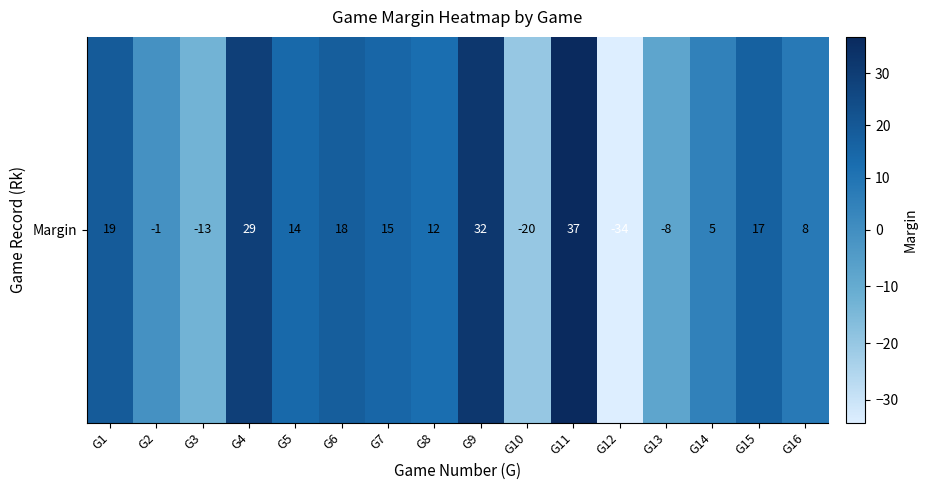

Where does the data first go above 14?

G1